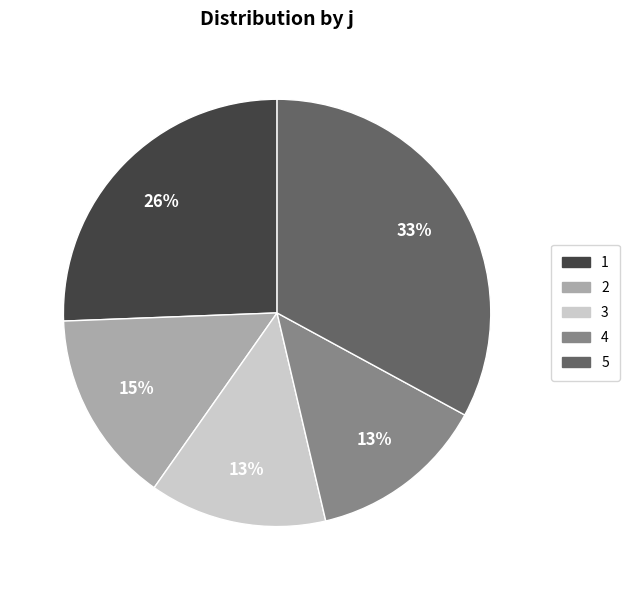

What is the largest slice in the pie chart?

5